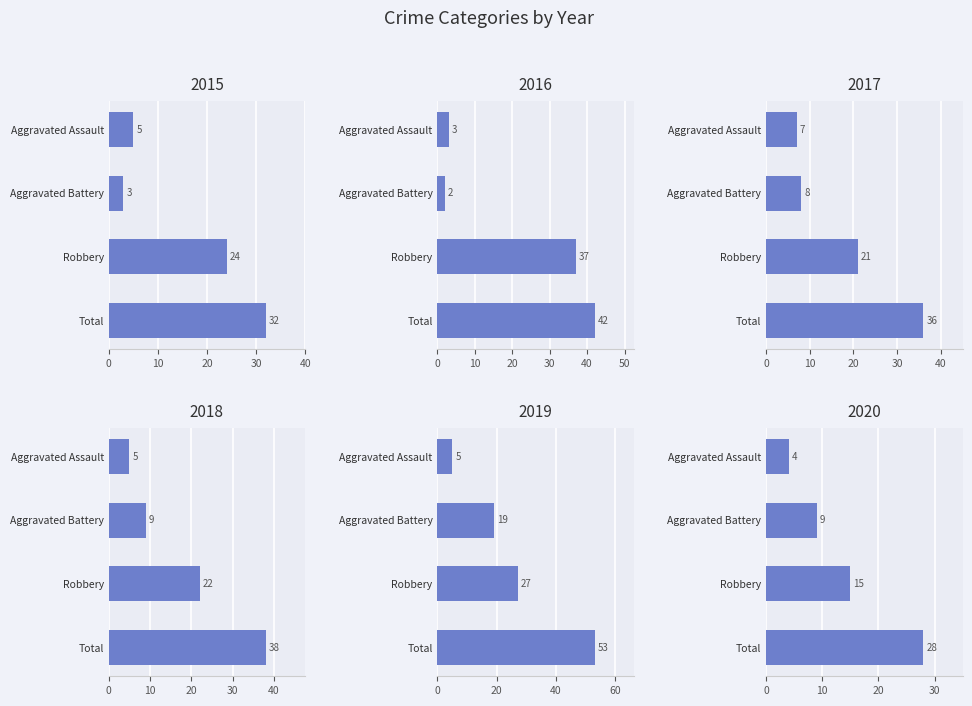

What is the difference between the Robbery values at 2016 and 2017?

16